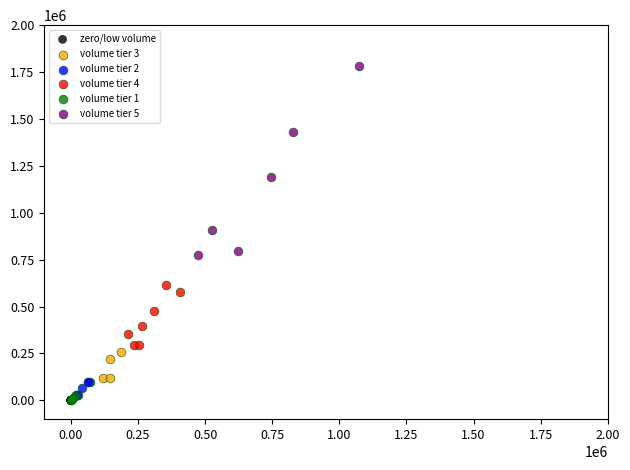

Which series reaches the maximum Y coordinate?

volume tier 5